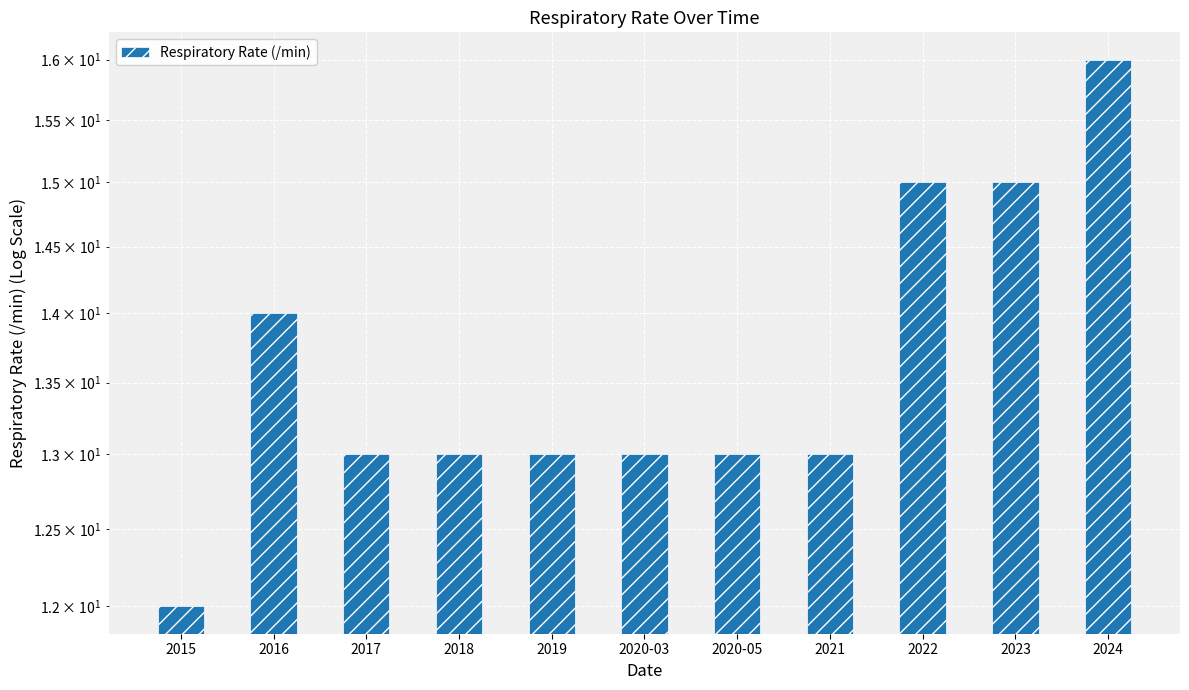

Is it true that the value at 2018 is 23?

False